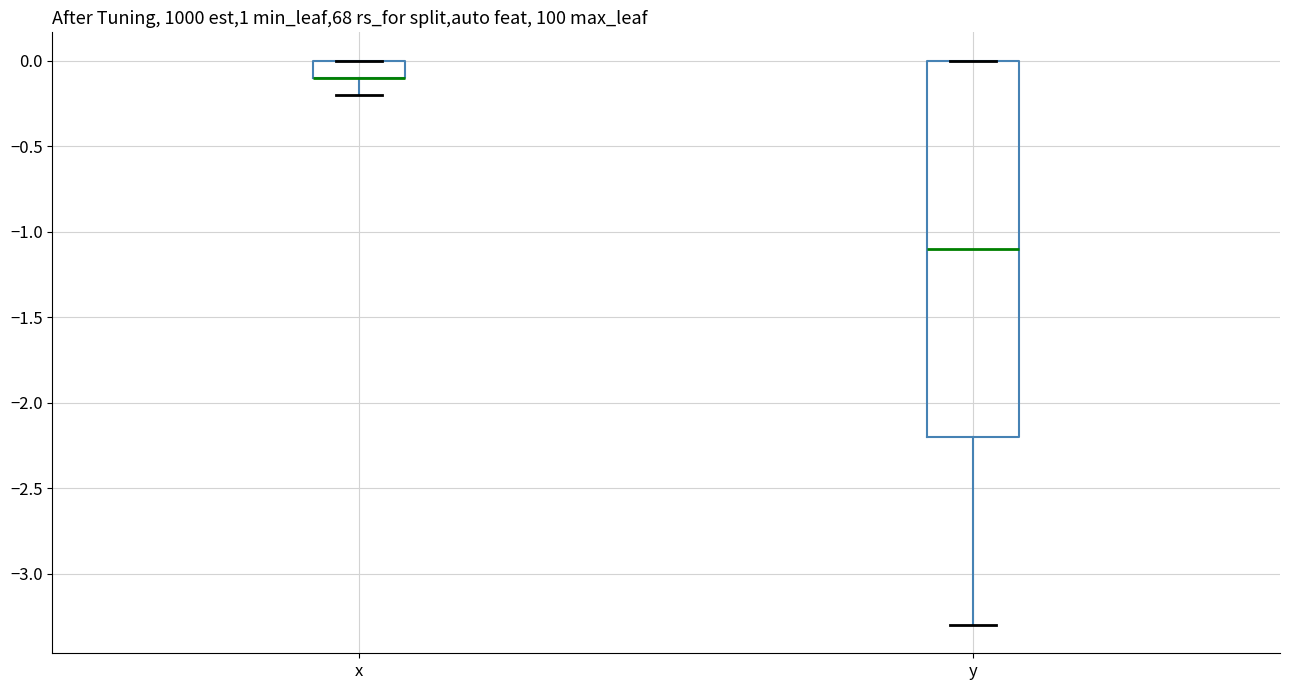

Which box is the tallest, from its lower edge to its upper edge?

y